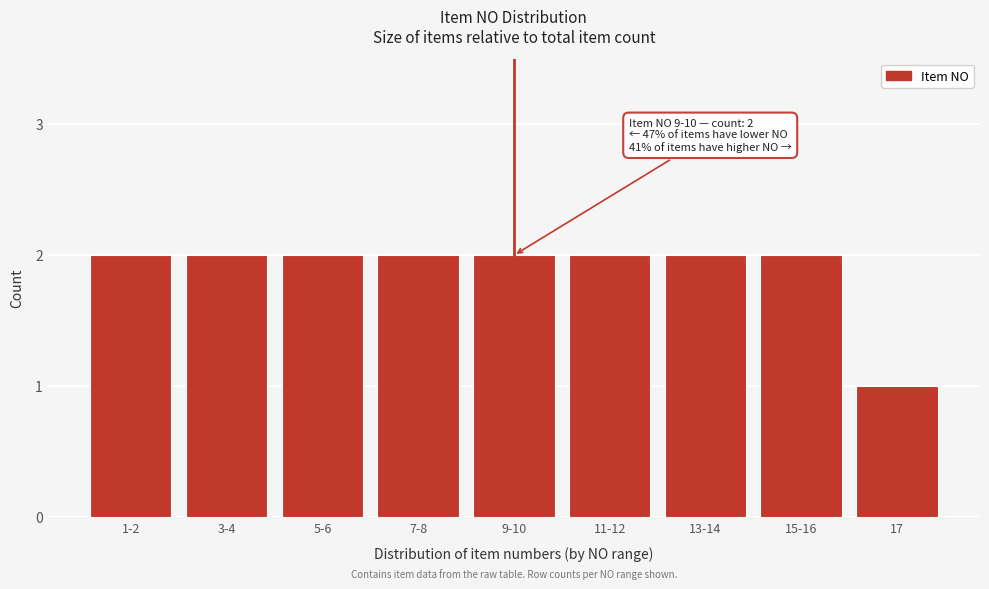

Reading left to right, what are all the values shown in this chart?

1-2=2	3-4=2	5-6=2	7-8=2	9-10=2	11-12=2	13-14=2	15-16=2	17=1